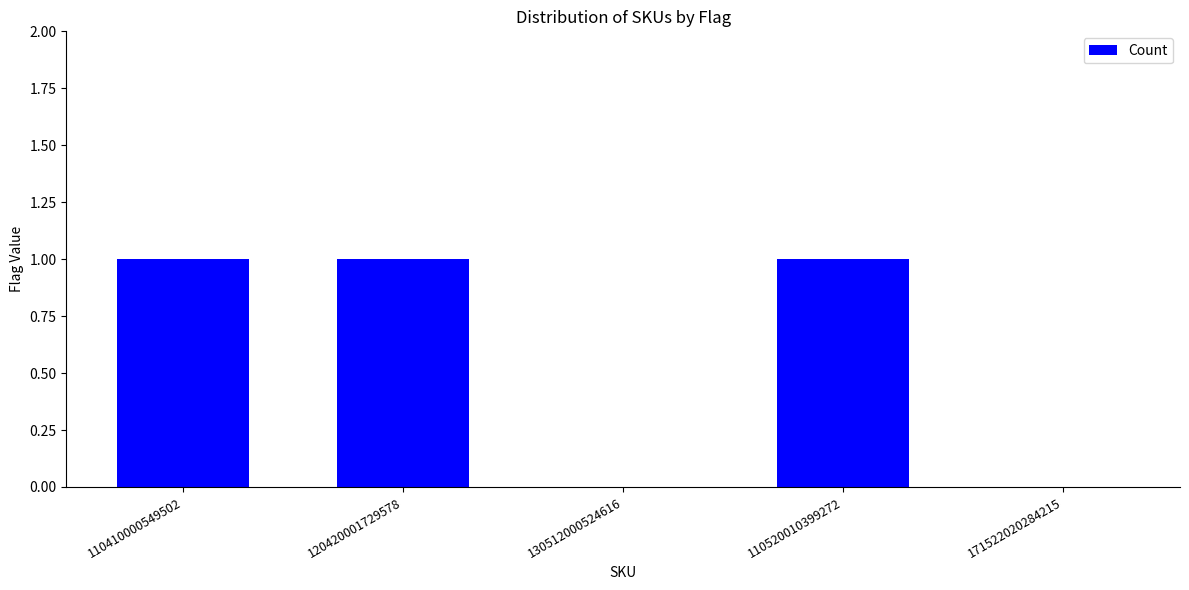

What is the sum of the values at 110410000549502 and 130512000524616?

1